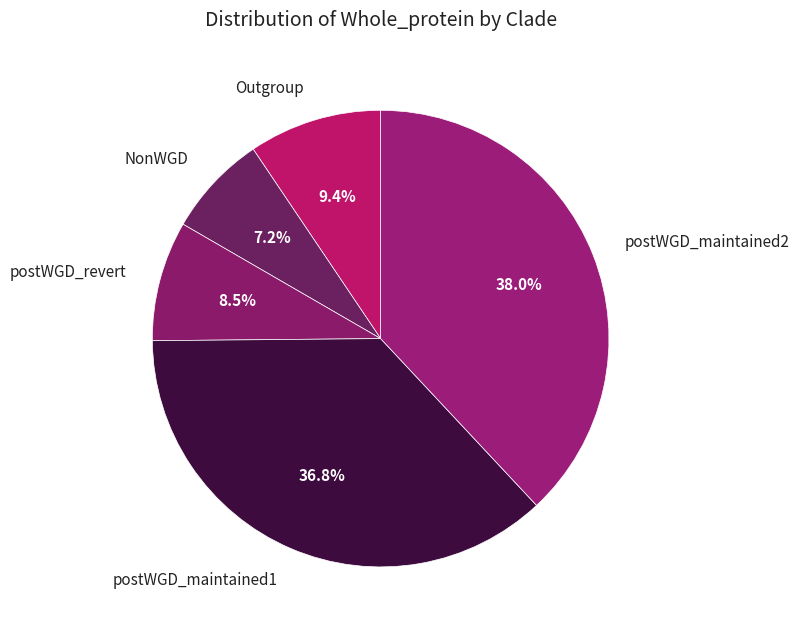

To the nearest percent, what portion does postWGD_maintained2 represent?

38%